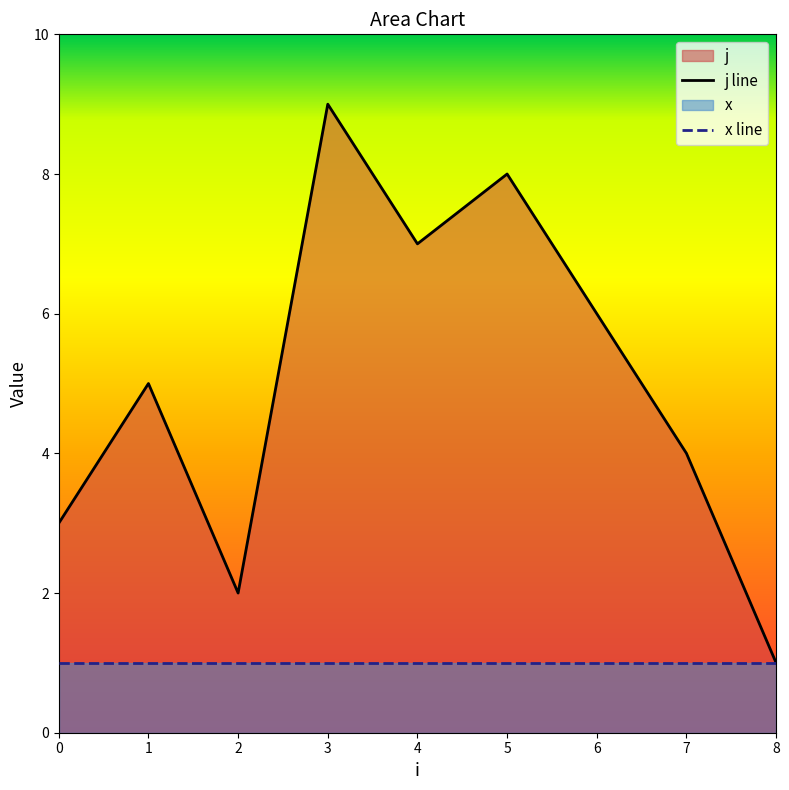

How many lines are shown in the chart?

2